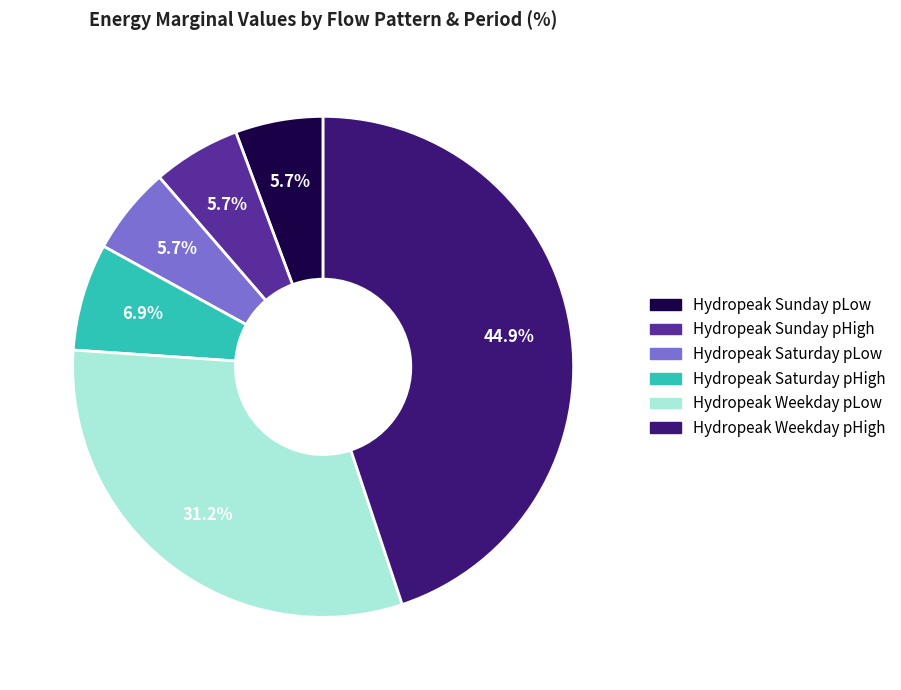

Is Hydropeak Weekday pHigh the majority of the pie?

No